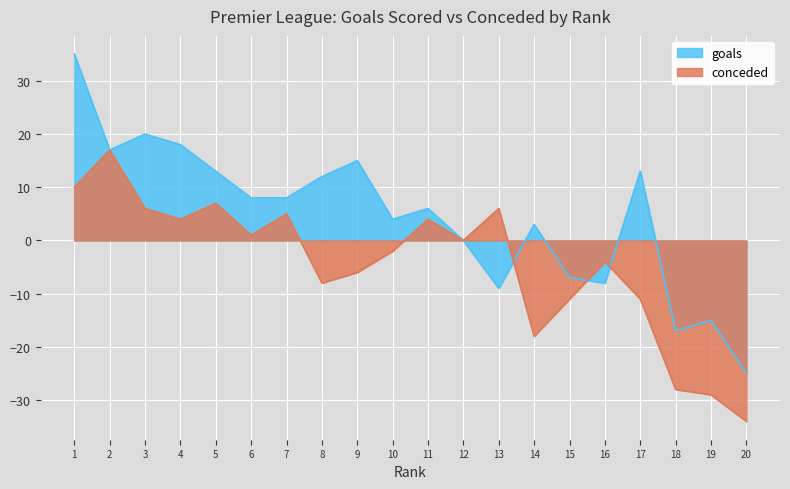

What is the difference between the maximum and second lowest values in the goals series?

52